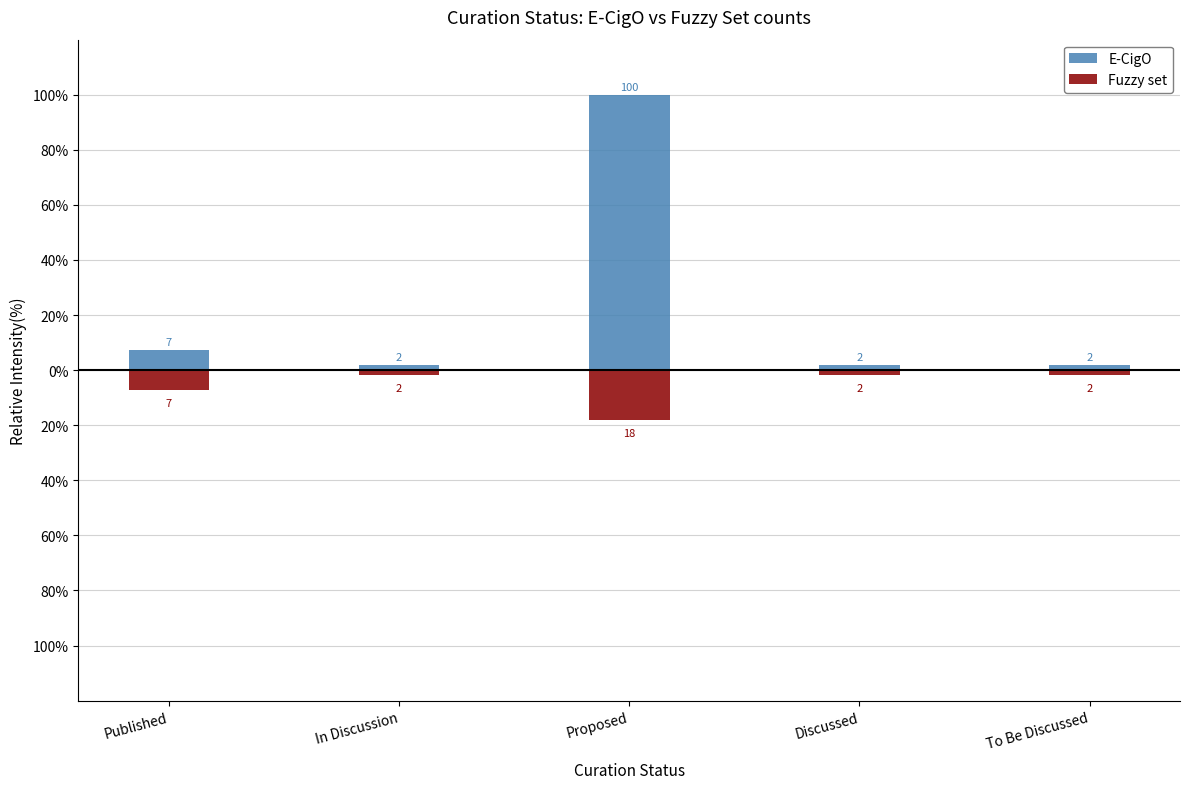

Reading left to right, what are all the values shown in this chart?

E-CigO: Published=7.3	In Discussion=1.8	Proposed=100.0	Discussed=1.8	To Be Discussed=1.8
Fuzzy set: Published=-7.3	In Discussion=-1.8	Proposed=-18.2	Discussed=-1.8	To Be Discussed=-1.8